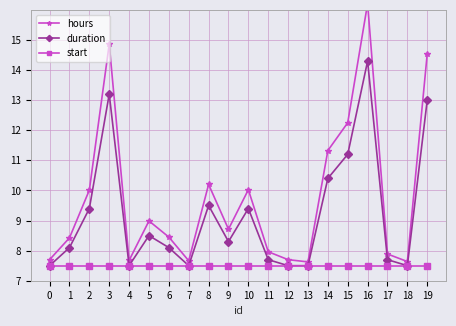

At which category is the sum across all series the highest?

16